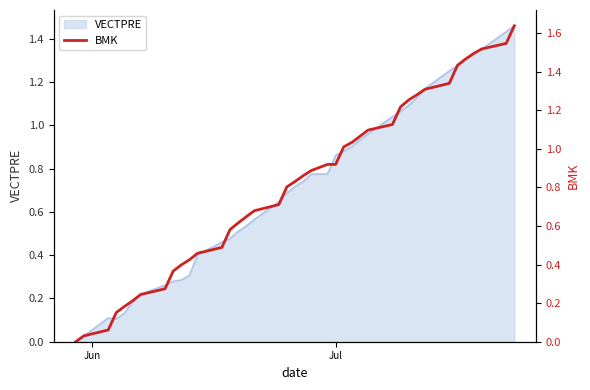

What is the greatest value displayed?

1.6